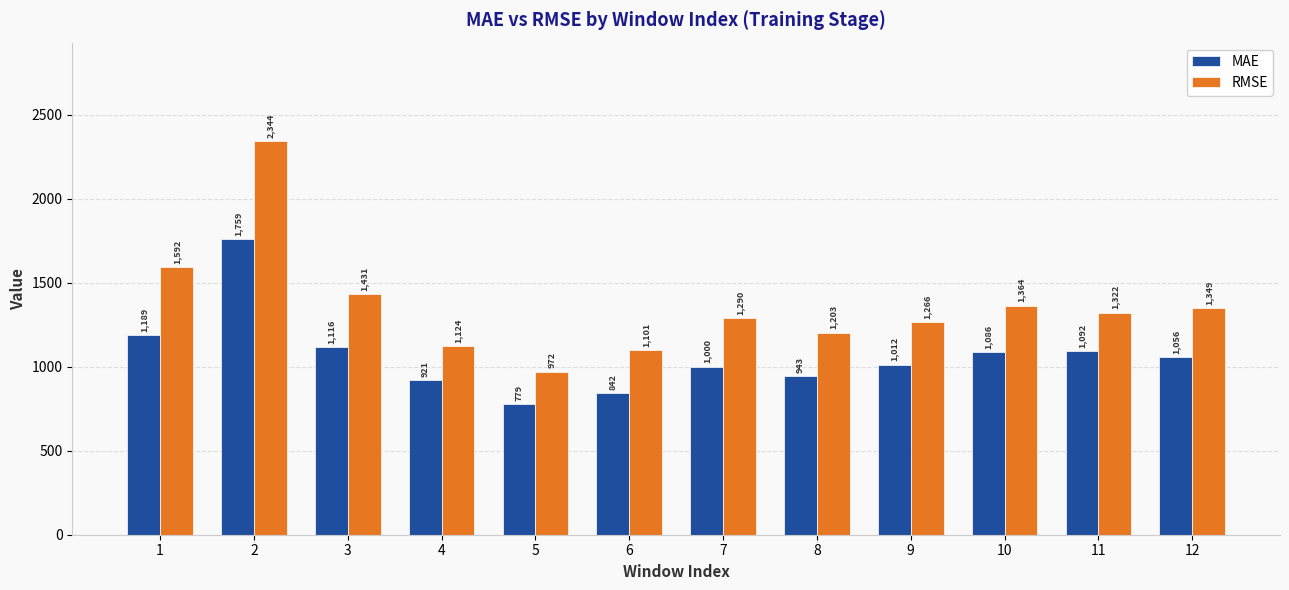

True or false: MAE has a value of 942.8 at 8.

True